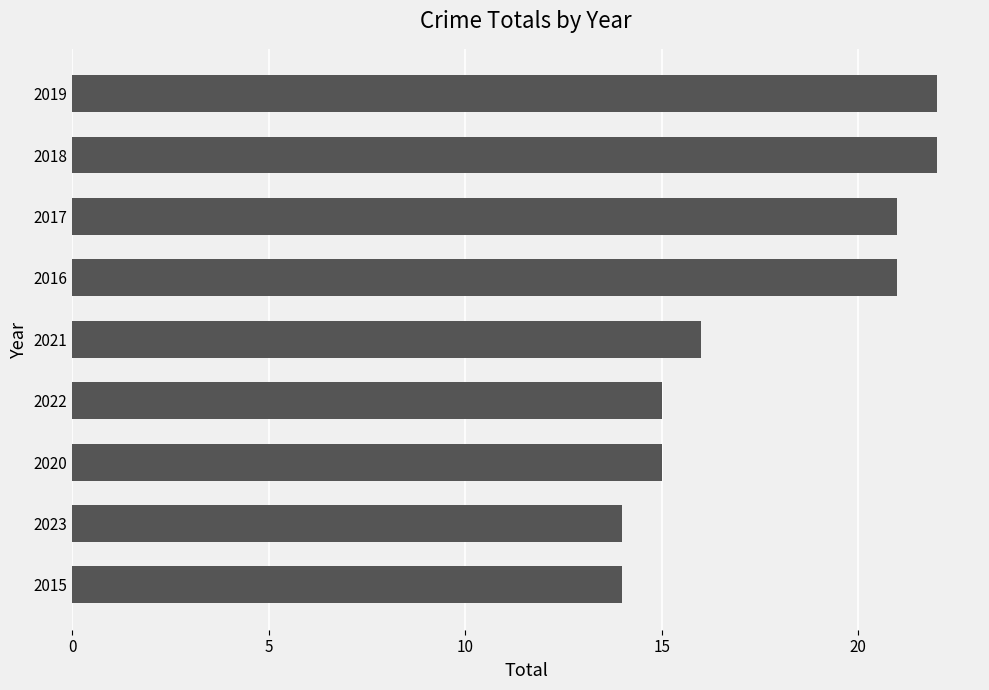

Does the chart contain stacked bars?

No